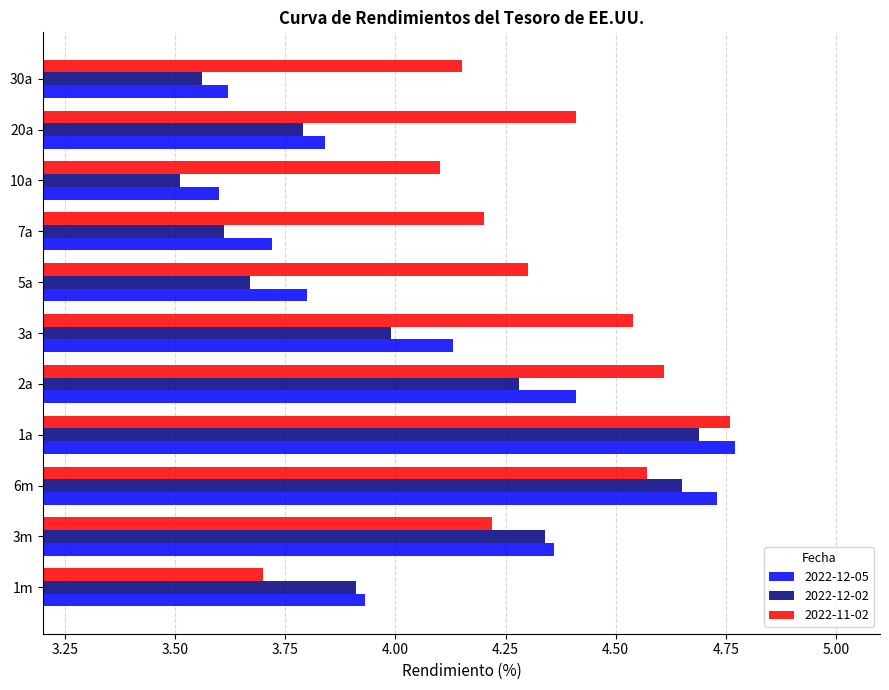

What is the total value across all series at 10a?

11.2